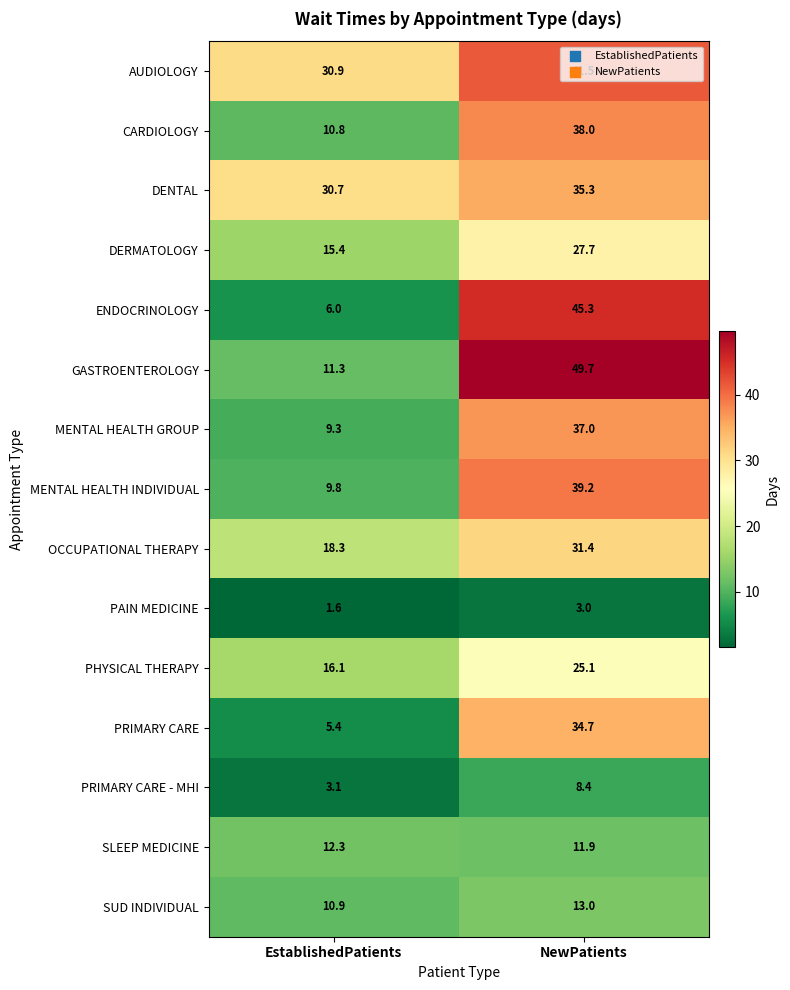

Which series has the largest total across all categories?

AUDIOLOGY